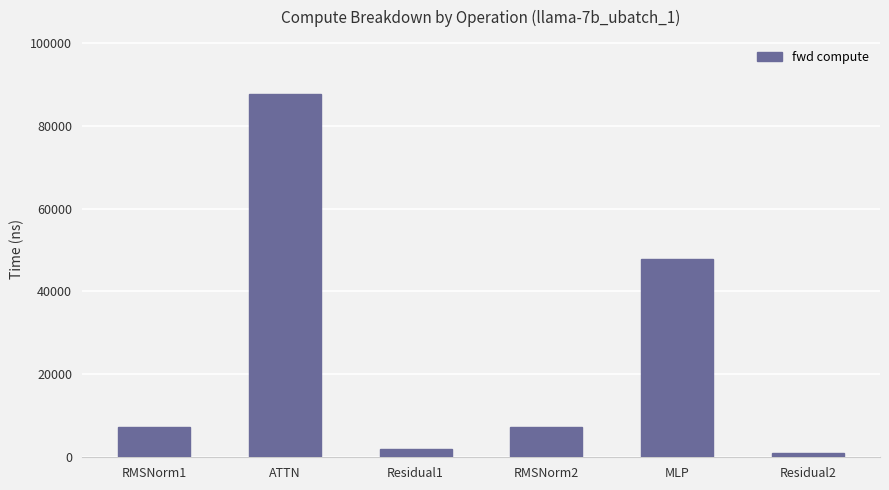

Where is the data nearest to the value 44282?

MLP